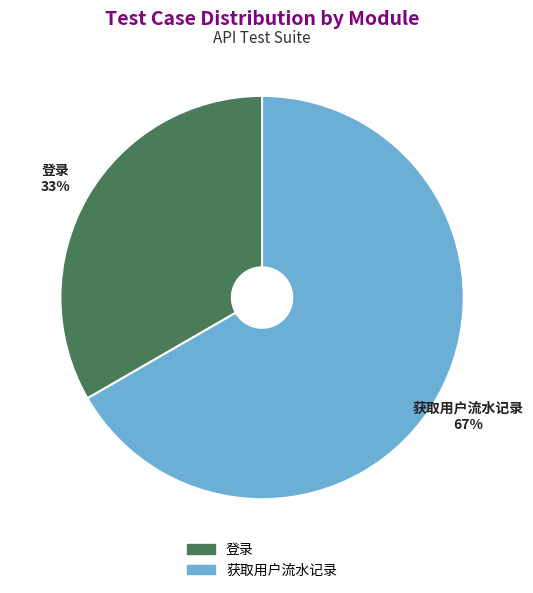

To the nearest percent, what is the average slice percentage?

50%